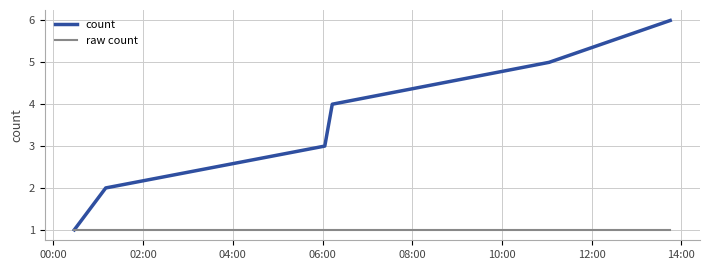

Rank the series by their average value, from lowest to highest.

raw count, count